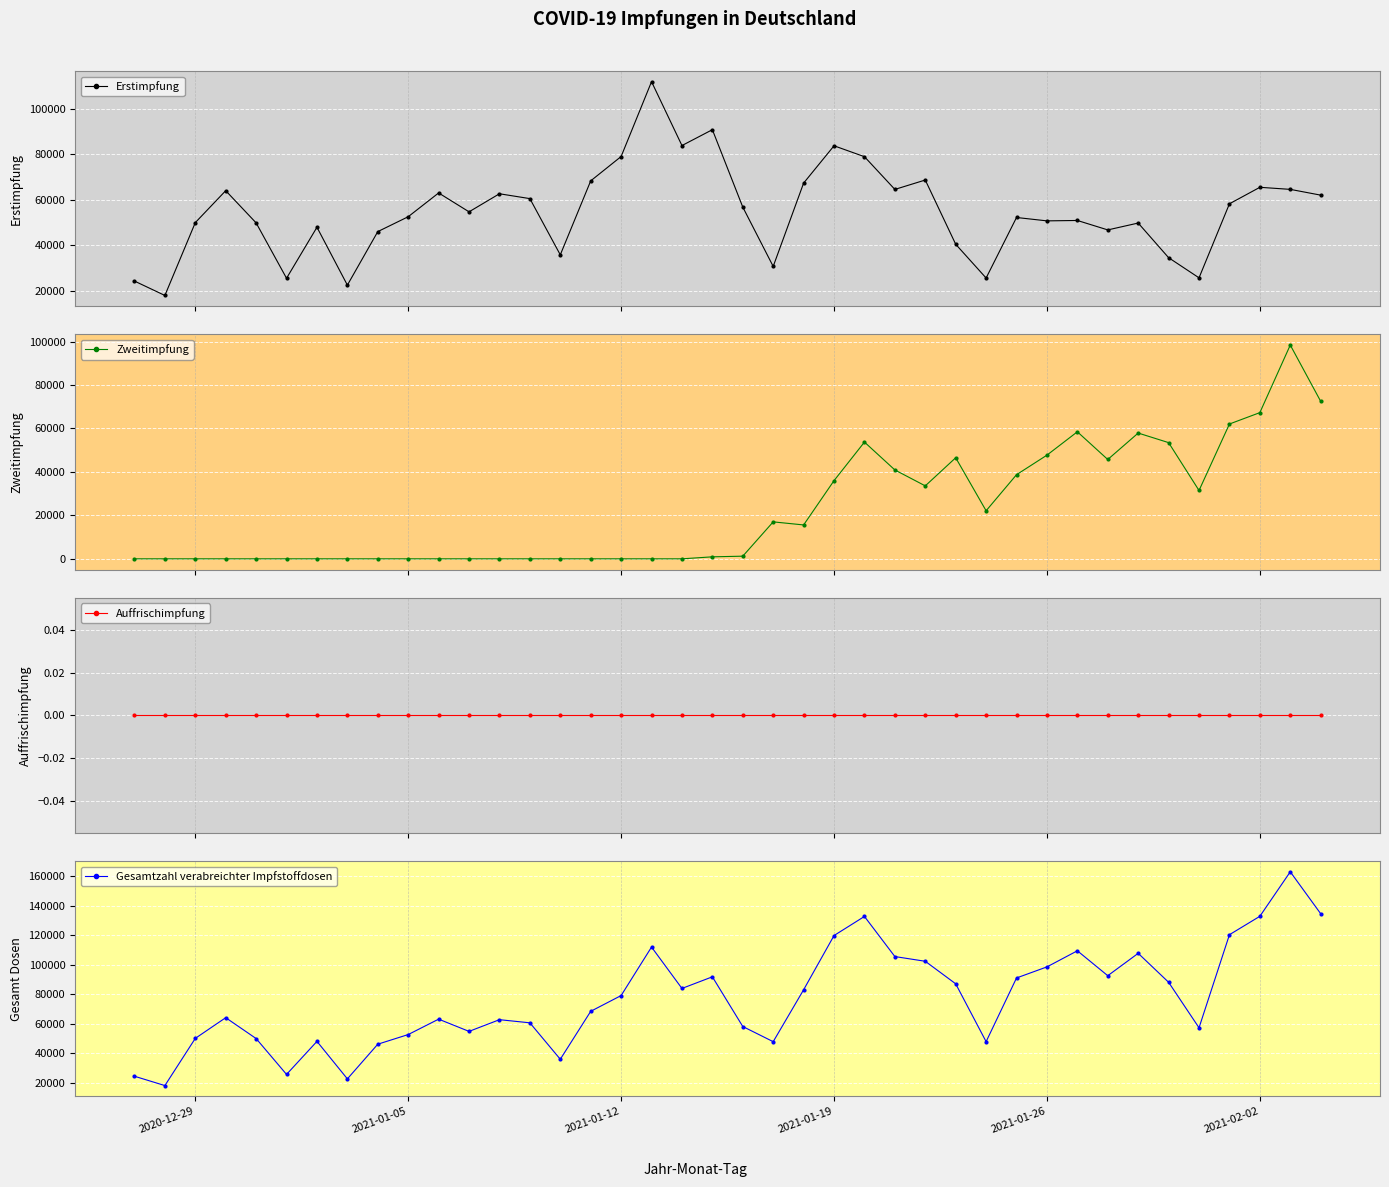

What is the average value of the Zweitimpfung series?

22533